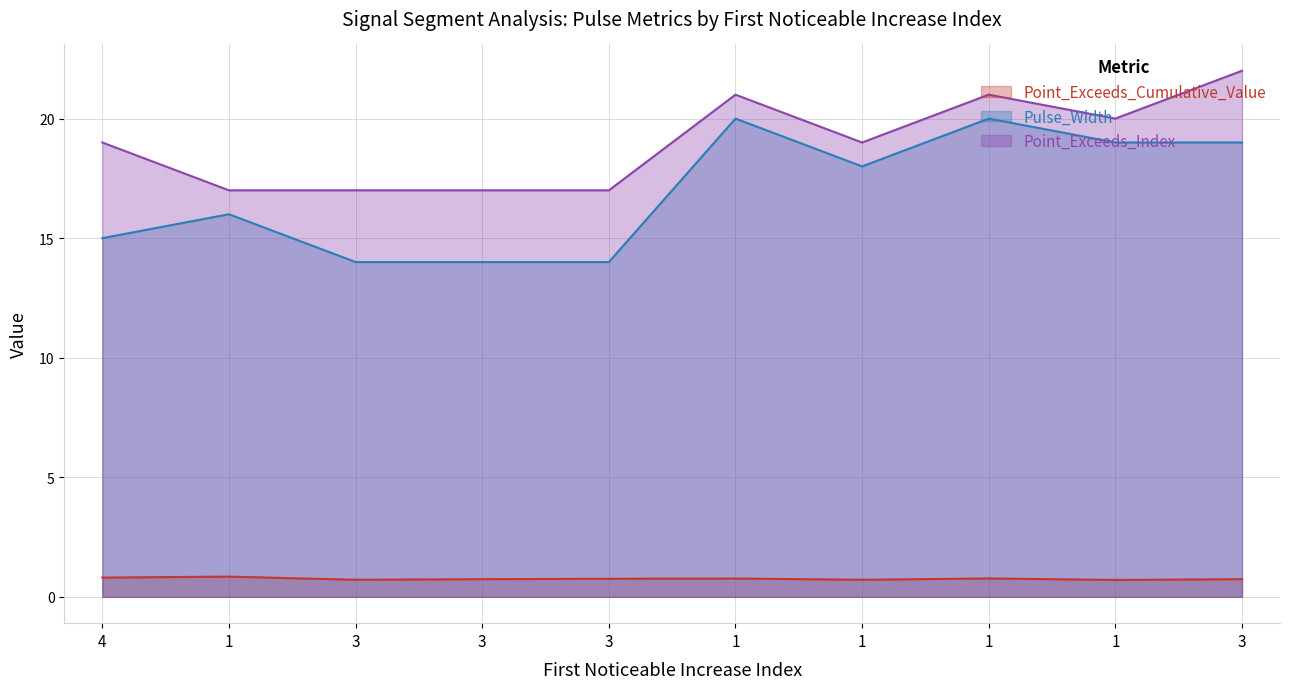

How many lines are shown in the chart?

3